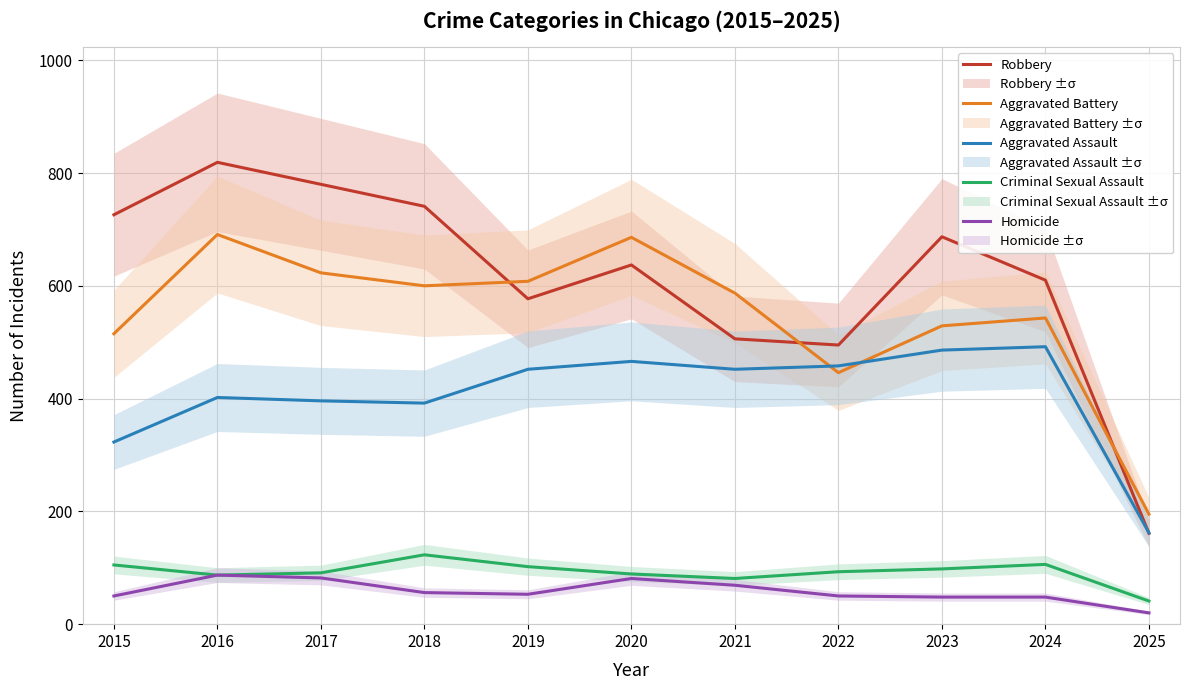

Reading left to right, what are all the values shown in this chart?

Robbery: 2015=726	2016=819	2017=780	2018=741	2019=577	2020=637	2021=506	2022=495	2023=687	2024=610	2025=161
Aggravated Battery: 2015=515	2016=691	2017=623	2018=600	2019=608	2020=686	2021=587	2022=446	2023=529	2024=543	2025=195
Aggravated Assault: 2015=323	2016=402	2017=396	2018=392	2019=452	2020=466	2021=452	2022=458	2023=486	2024=492	2025=162
Criminal Sexual Assault: 2015=105	2016=87	2017=91	2018=123	2019=102	2020=89	2021=81	2022=93	2023=98	2024=106	2025=41
Homicide: 2015=50	2016=87	2017=82	2018=56	2019=53	2020=81	2021=69	2022=50	2023=48	2024=48	2025=20